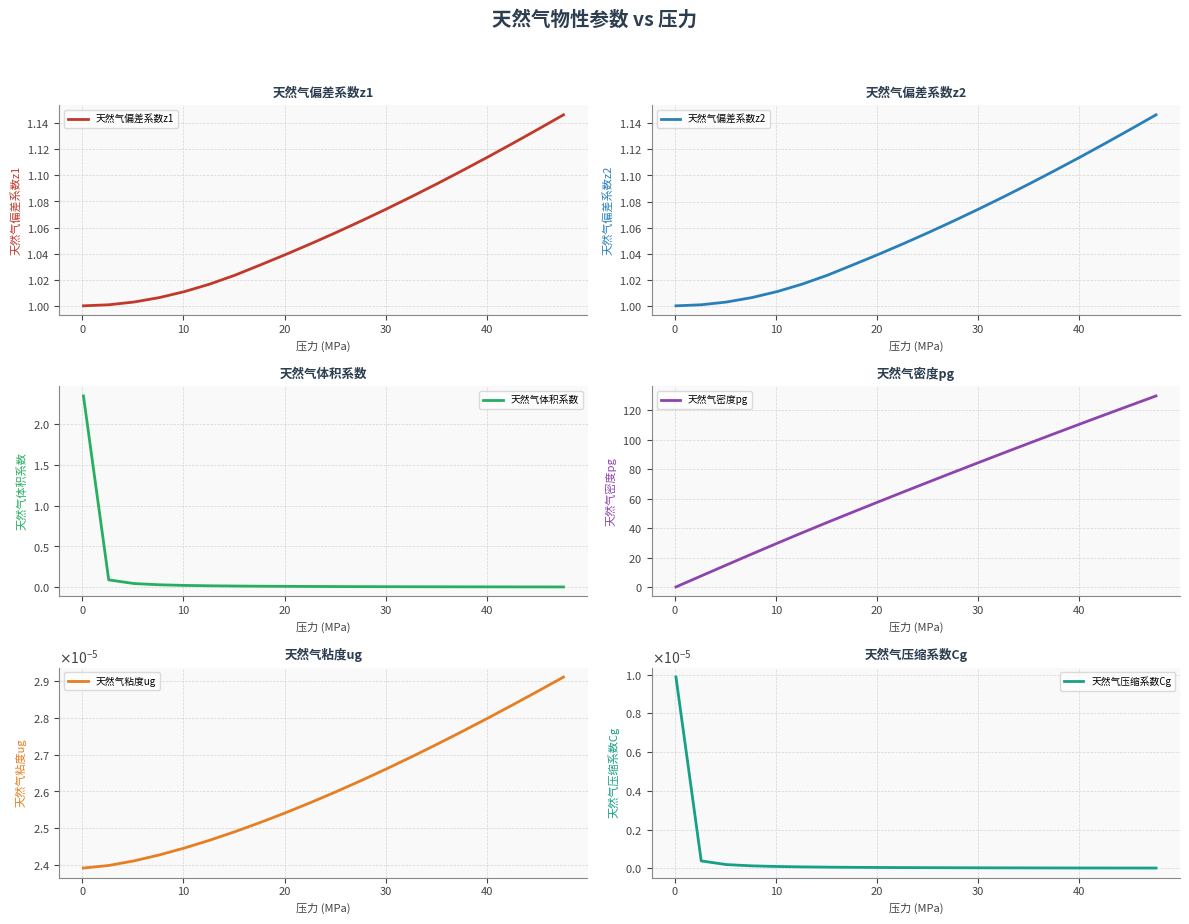

True or false: 天然气密度pg has more than 1 interior local peaks.

False